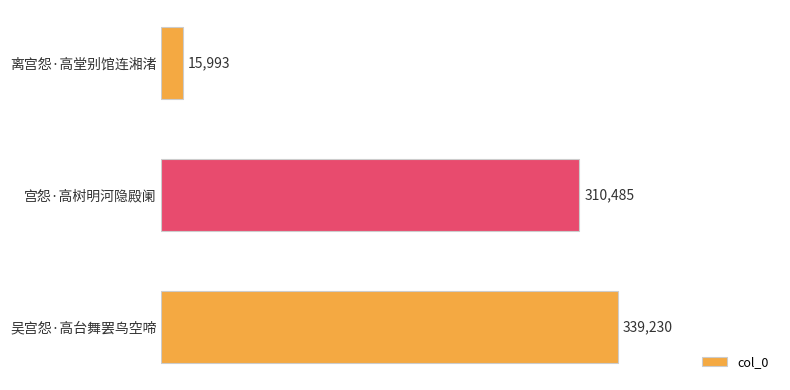

Reading top to bottom, transcribe all the data shown in this chart.

15993	310485	339230